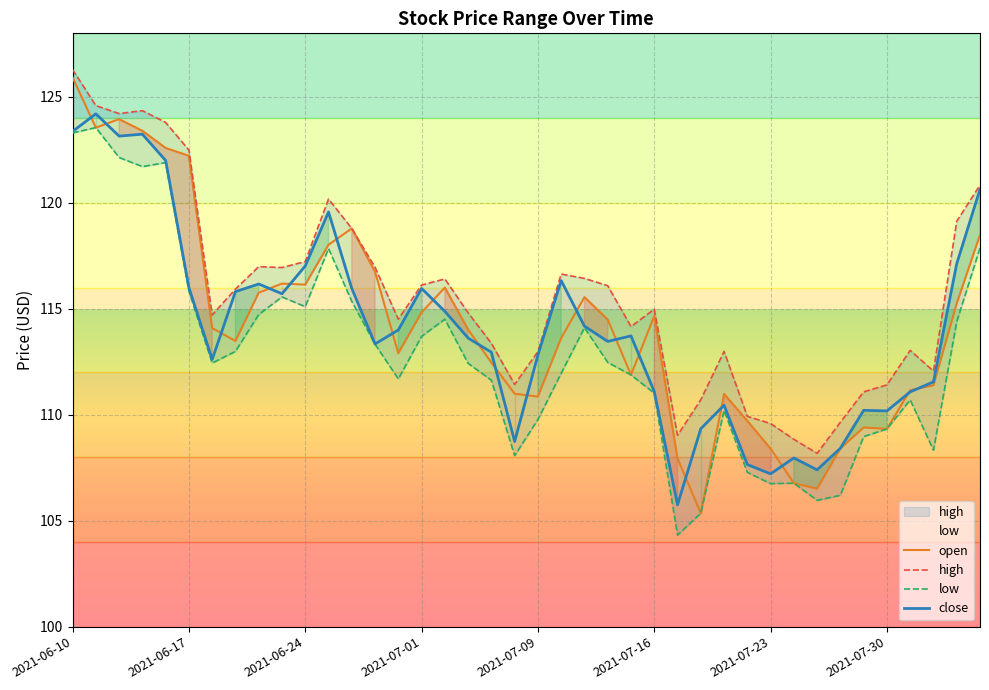

How many values in the open series are below 114?

19